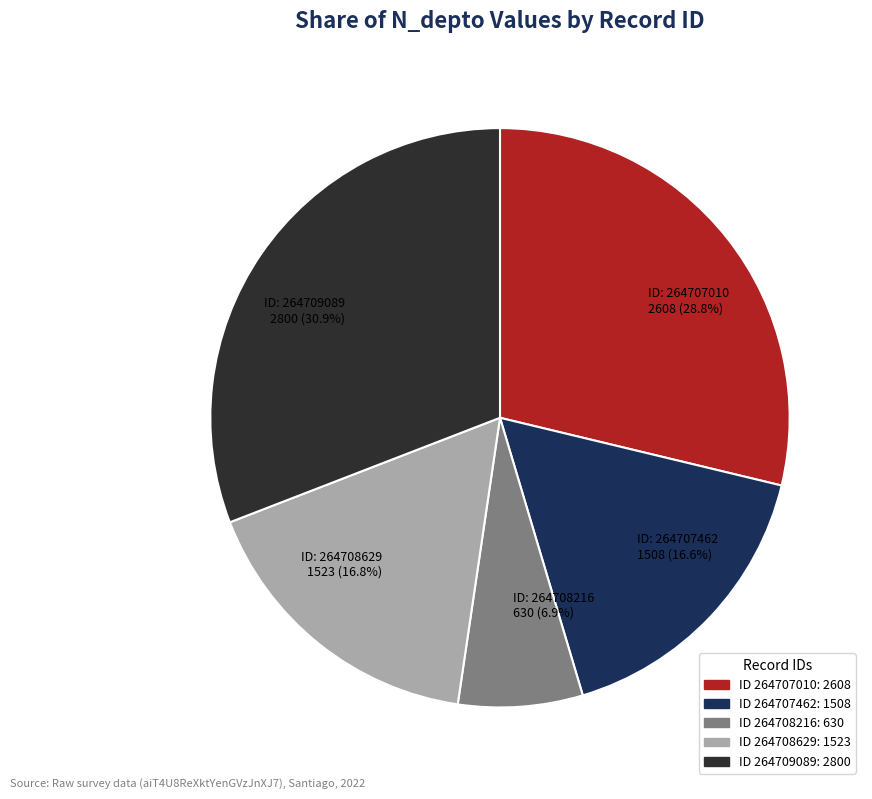

Which has a higher value, ID: 264707010 2608 (28.8%) or ID: 264708216 630 (6.9%)?

ID: 264707010 2608 (28.8%)